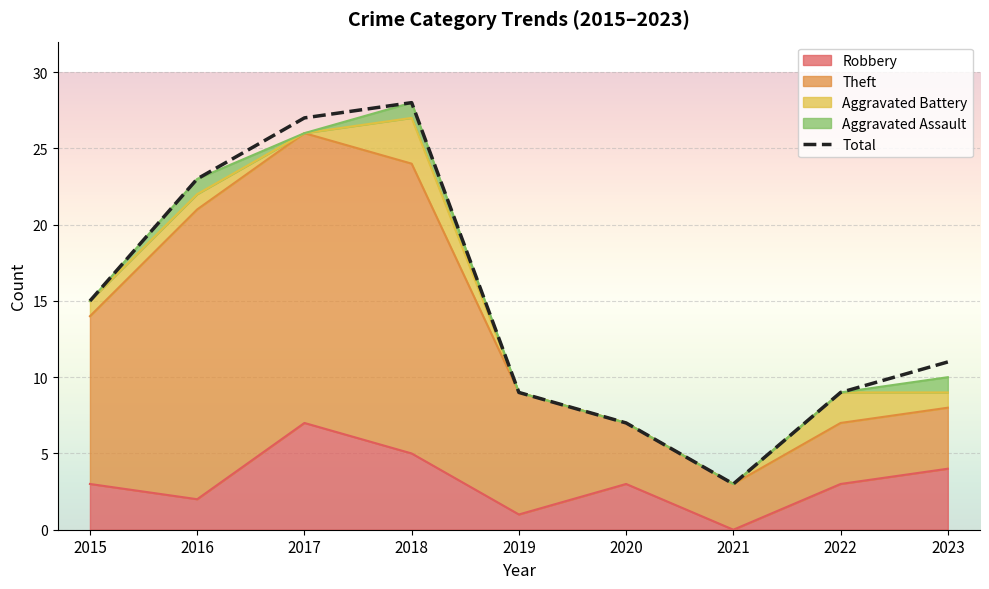

In Total, how many points are lower than both neighbors (excluding endpoints)?

1